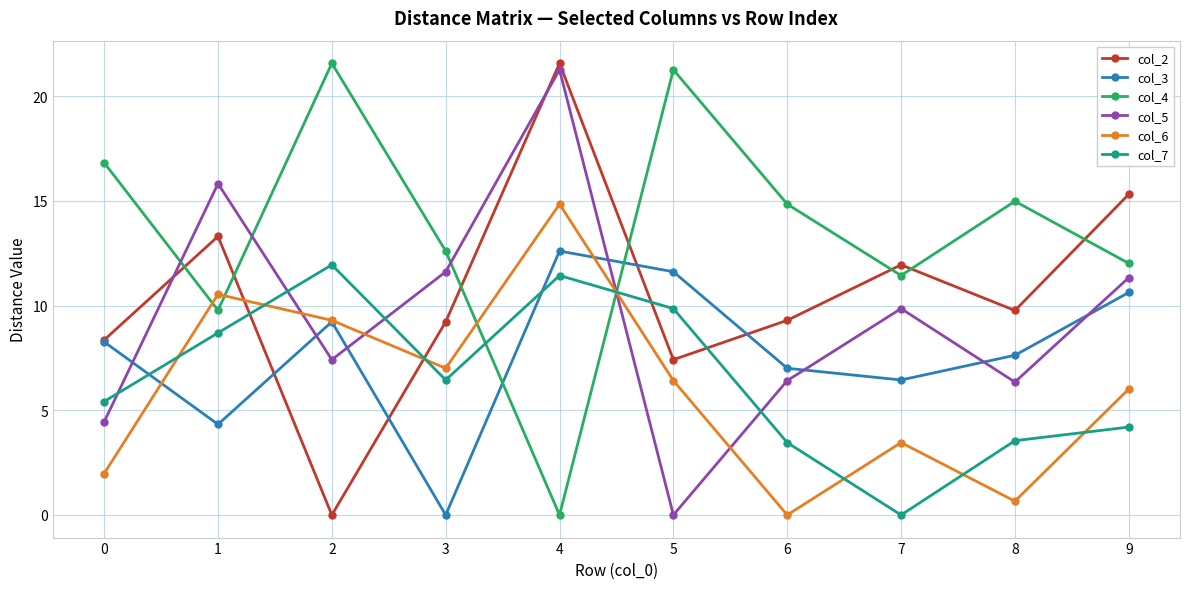

What is the spread (max minus min) of values at 8?

14.3